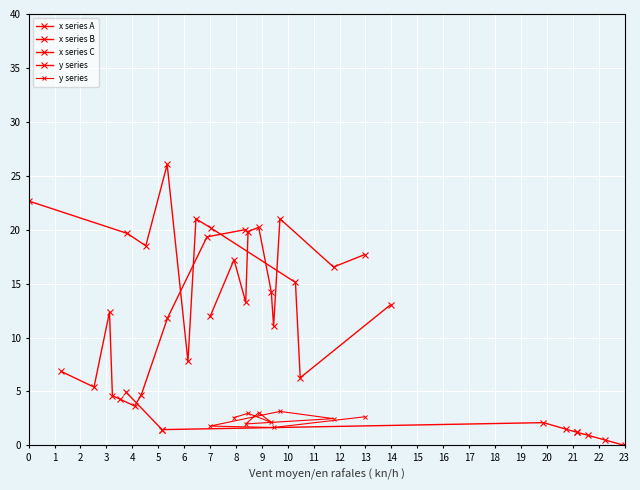

Does the chart display data point markers on the line(s)?

Yes